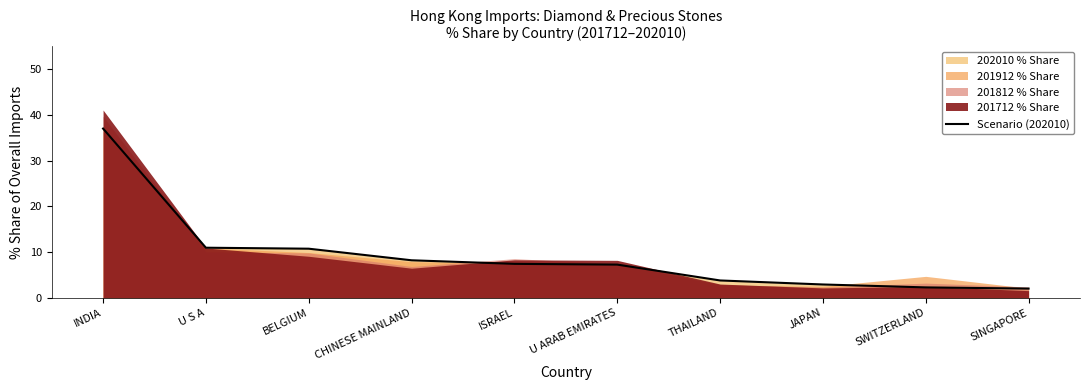

True or false: the data shows 12.9 at CHINESE MAINLAND.

False